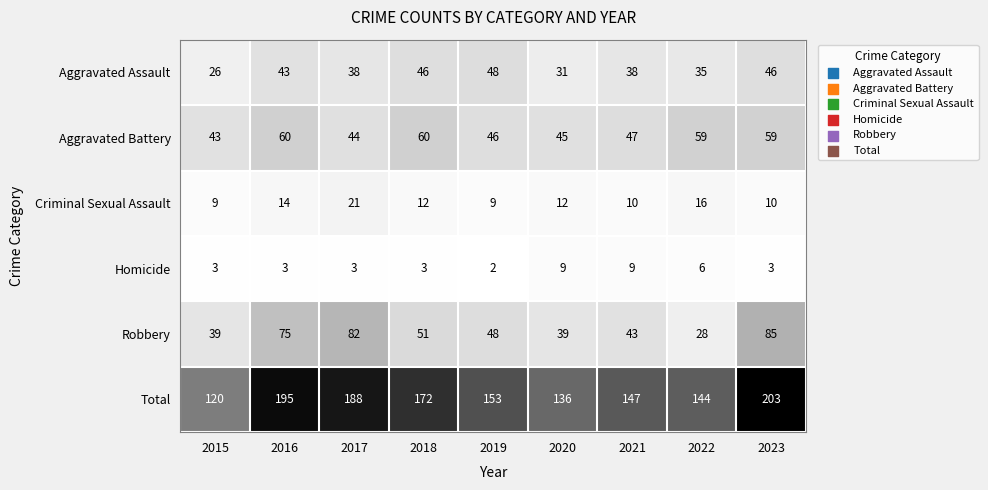

Which series has the widest spread of values?

Total